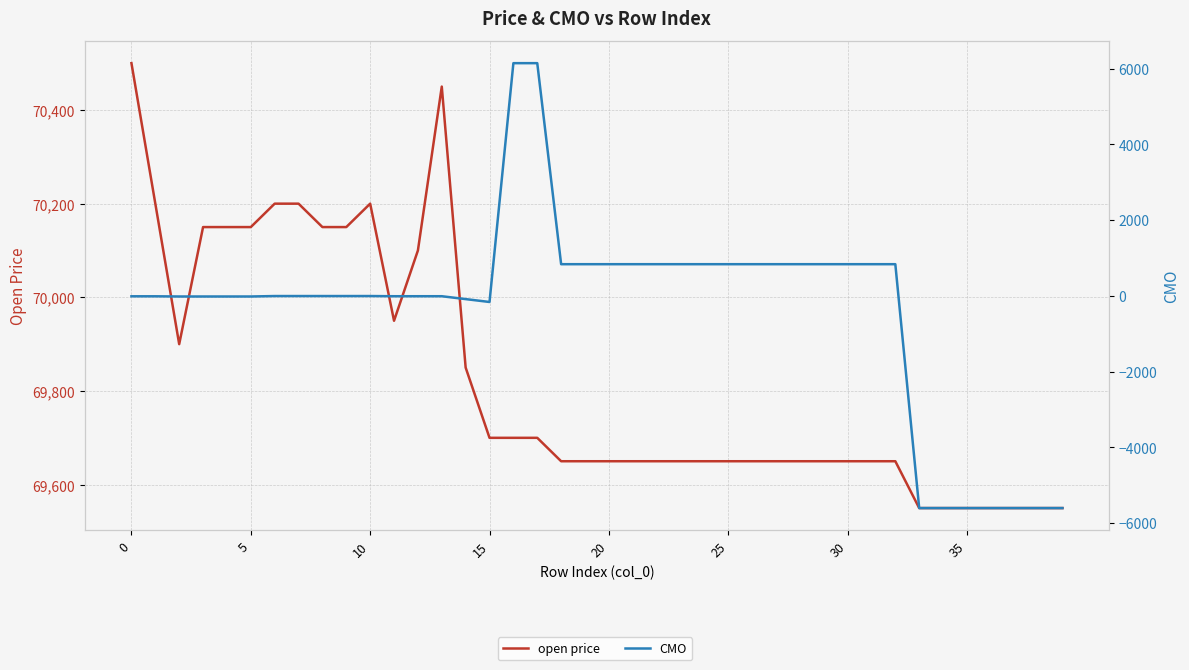

Is the value of open price at 15 greater than the value of CMO at 39?

Yes